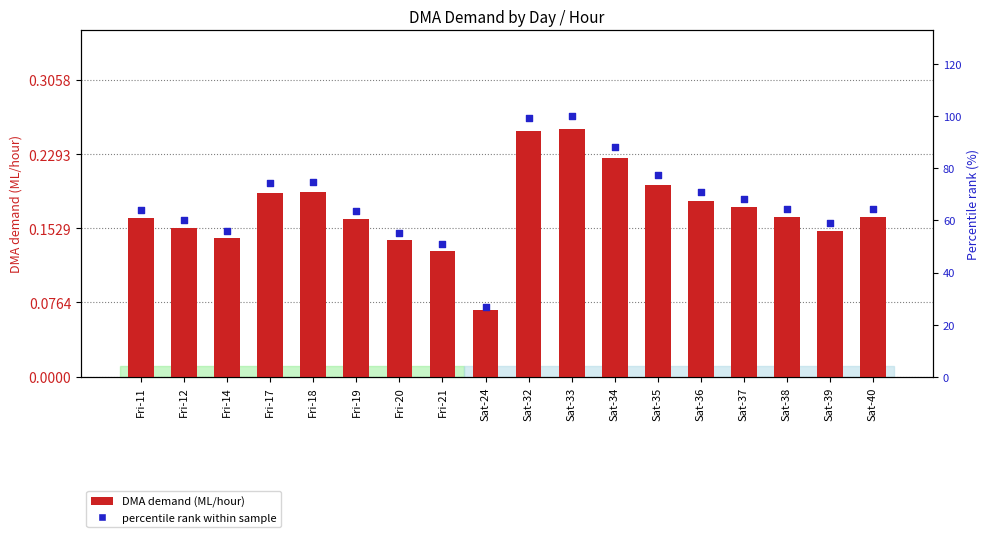

At which category is the sum across all series the highest?

Sat-33